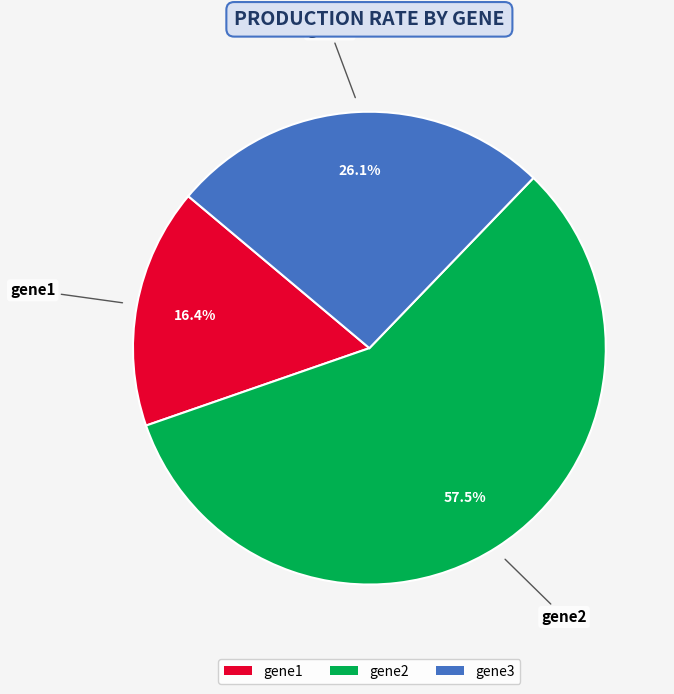

Rank the categories by value from lowest to highest.

gene1, gene3, gene2